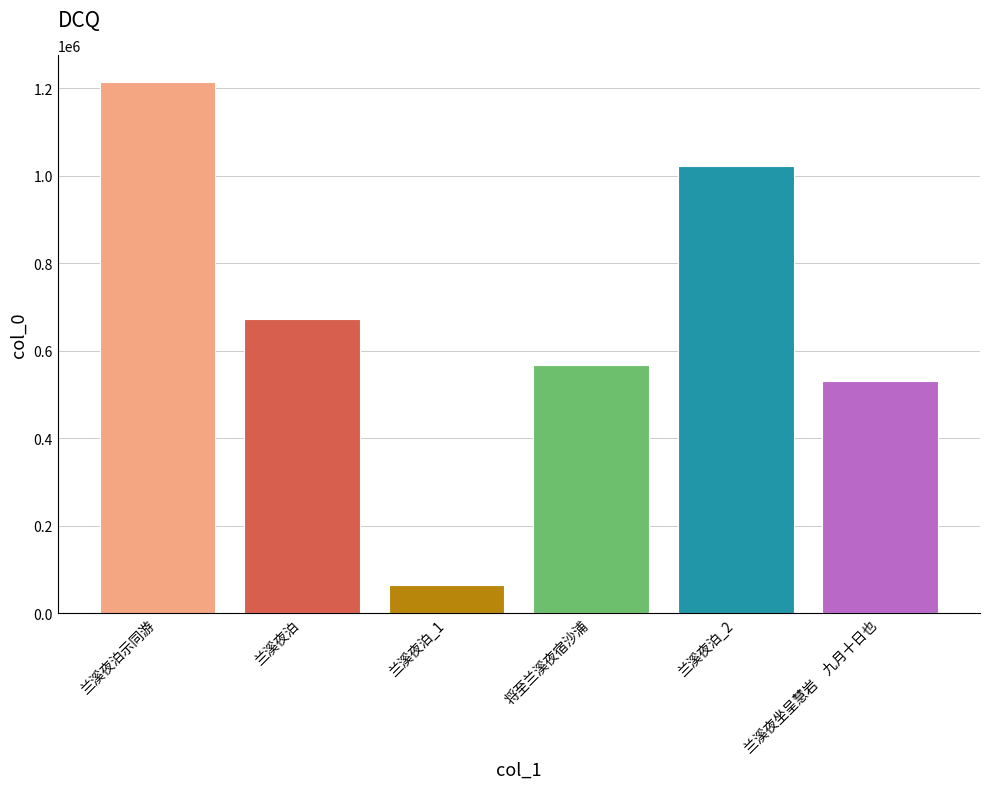

Which has a higher value, 兰溪夜坐呈慧岩　九月十日也 or 兰溪夜泊_2?

兰溪夜泊_2